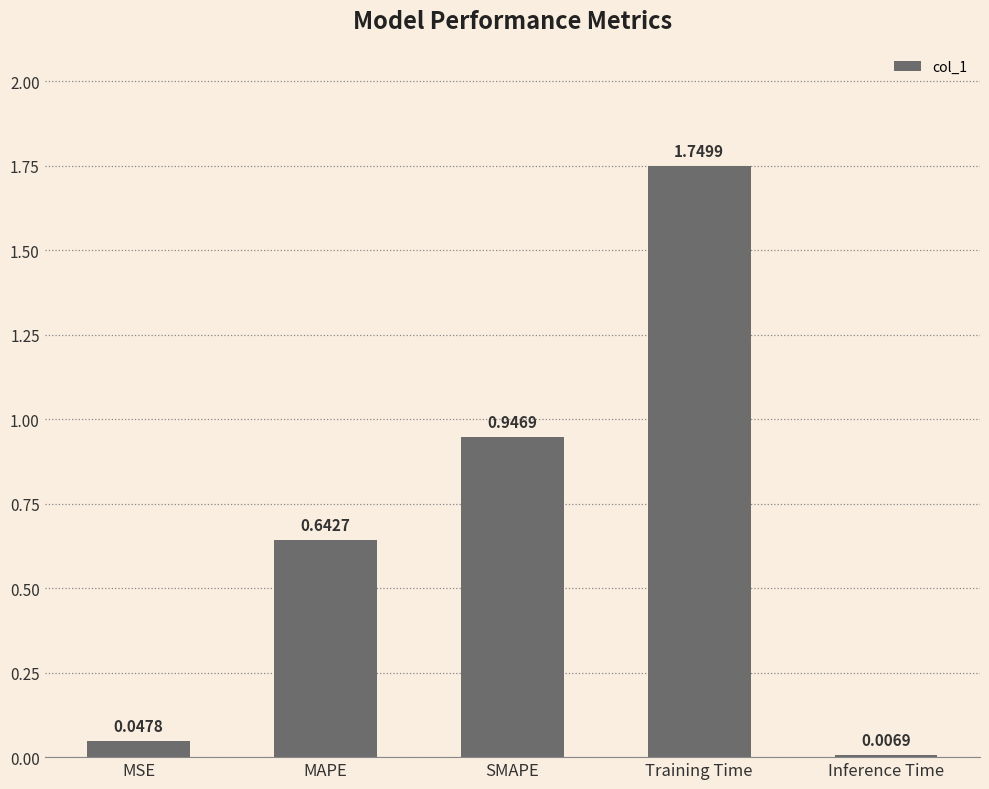

Rank the categories by value from highest to lowest.

Training Time, SMAPE, MAPE, MSE, Inference Time